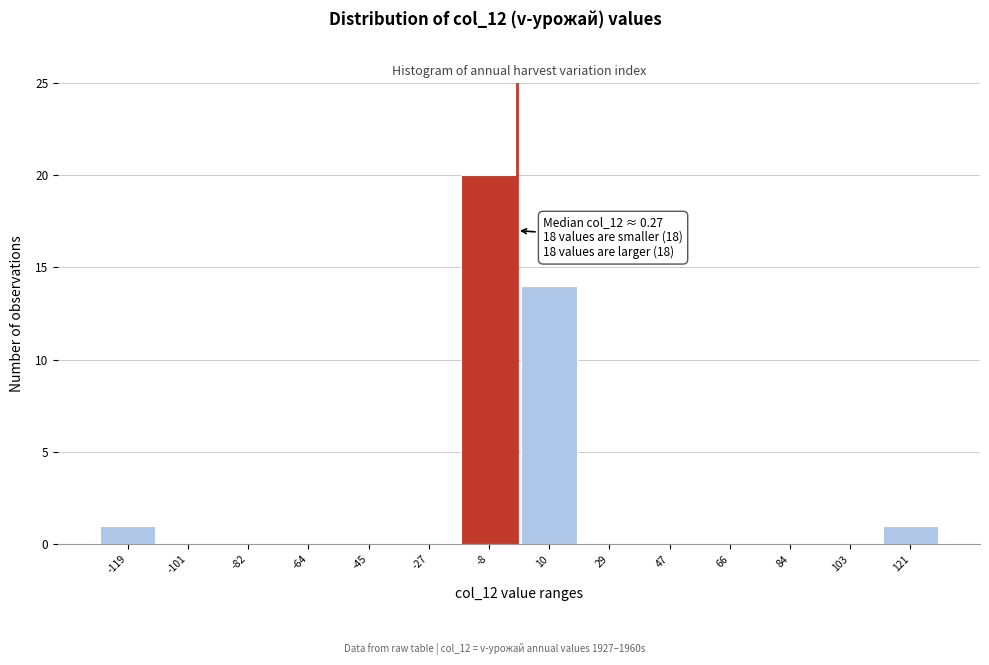

Over which range of the x-axis is the bar tallest?

-18 to 0